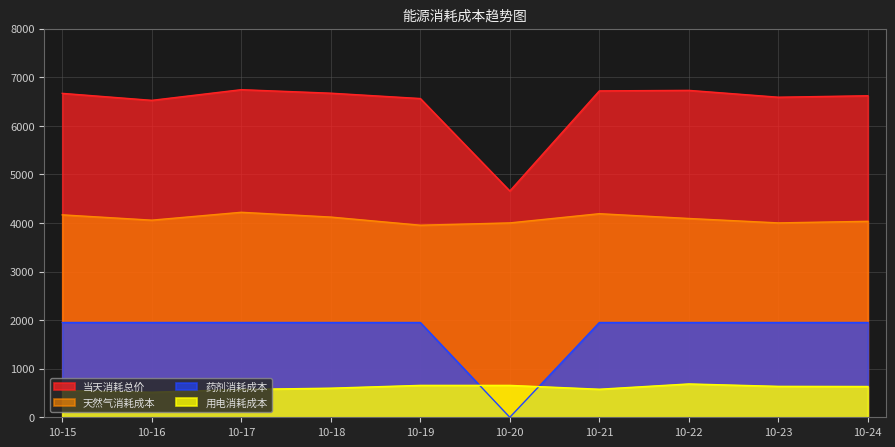

Does the chart have visible grid lines?

Yes